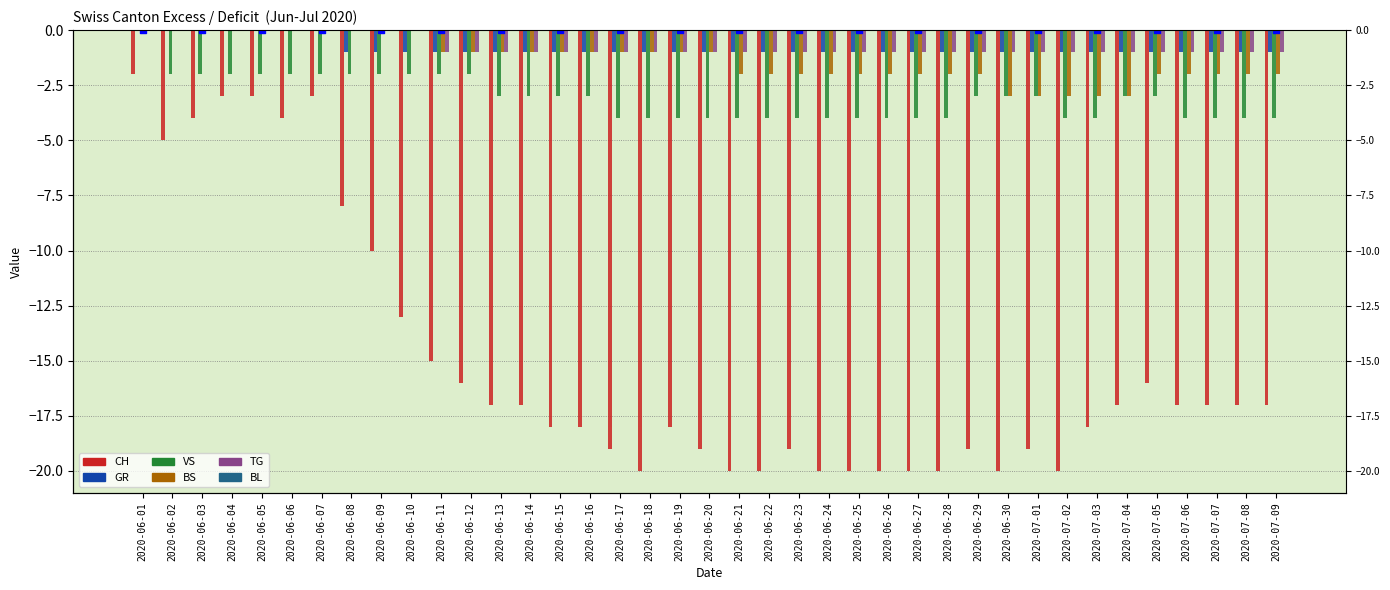

What are all the series names shown in the legend?

CH, GR, VS, BS, TG, BL